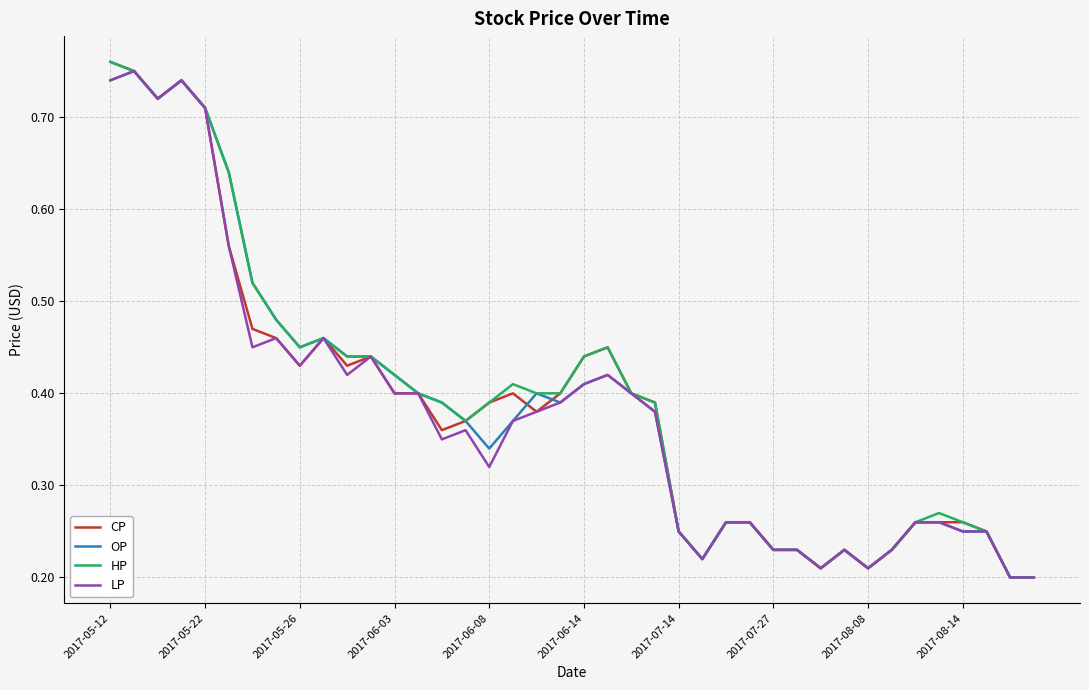

Does the chart have visible grid lines?

Yes